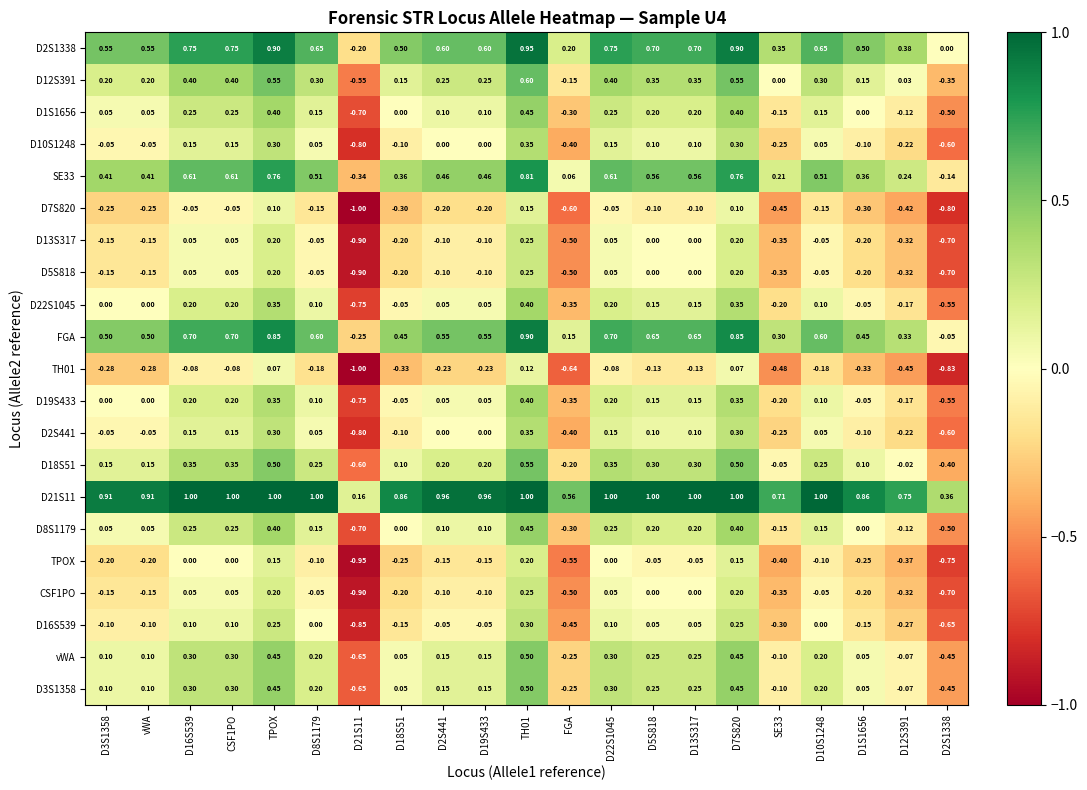

At how many categories does at least one series exceed 0?

21